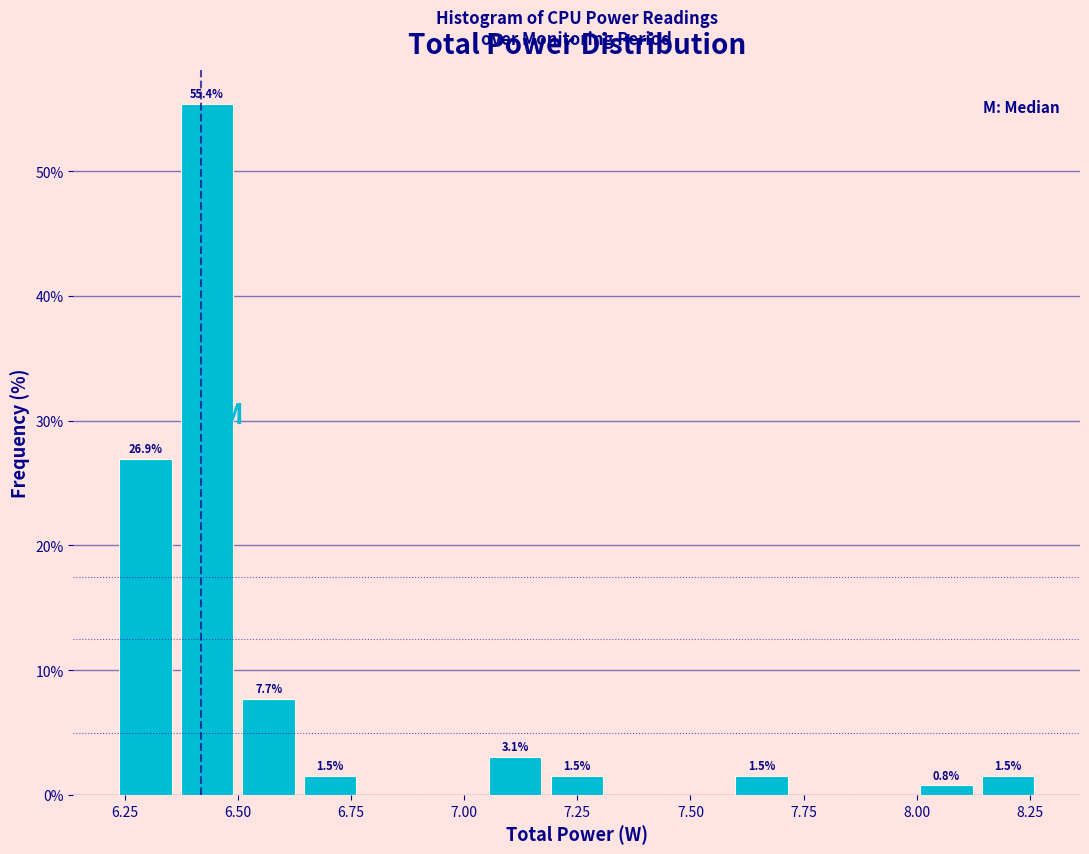

Read against the x-axis, roughly where is the centre of the tallest bar?

6.45